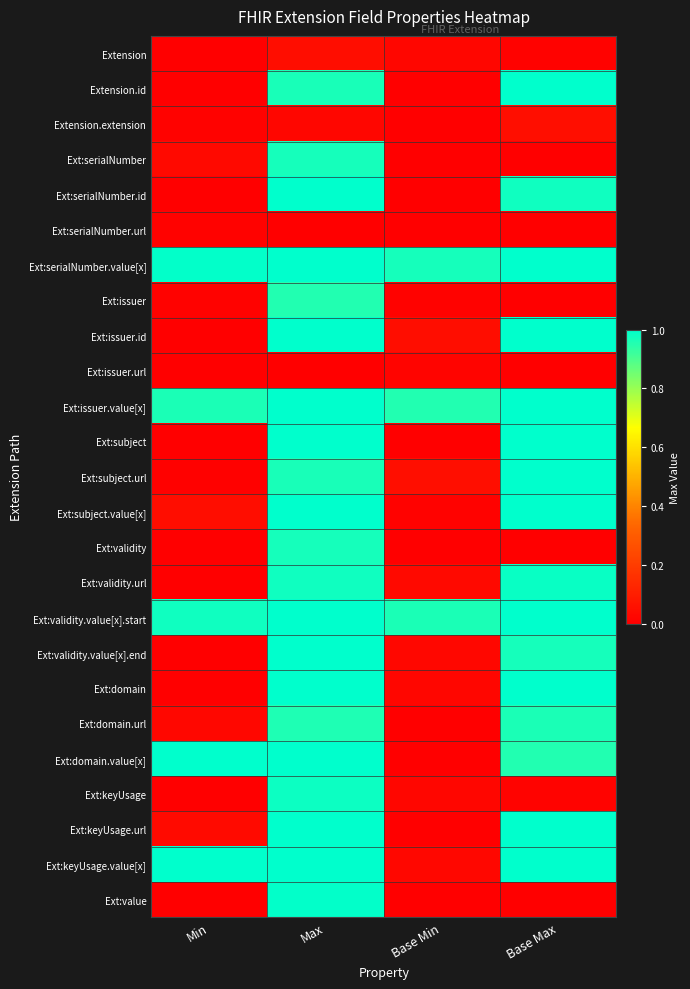

Reading left to right, list all the values displayed in this chart.

Extension: Min=0.0	Max=0.0	Base Min=0.0	Base Max=0.0
Extension.id: Min=0.0	Max=1.0	Base Min=0.0	Base Max=1.0
Extension.extension: Min=0.0	Max=0.0	Base Min=0.0	Base Max=0.0
Ext:serialNumber: Min=0.0	Max=1.0	Base Min=0.0	Base Max=0.0
Ext:serialNumber.id: Min=0.0	Max=1.0	Base Min=0.0	Base Max=1.0
Ext:serialNumber.url: Min=0.0	Max=0.0	Base Min=0.0	Base Max=0.0
Ext:serialNumber.value[x]: Min=1.0	Max=1.0	Base Min=1.0	Base Max=1.0
Ext:issuer: Min=0.0	Max=1.0	Base Min=0.0	Base Max=0.0
Ext:issuer.id: Min=0.0	Max=1.0	Base Min=0.0	Base Max=1.0
Ext:issuer.url: Min=0.0	Max=0.0	Base Min=0.0	Base Max=0.0
Ext:issuer.value[x]: Min=1.0	Max=1.0	Base Min=1.0	Base Max=1.0
Ext:subject: Min=0.0	Max=1.0	Base Min=0.0	Base Max=1.0
Ext:subject.url: Min=0.0	Max=1.0	Base Min=0.0	Base Max=1.0
Ext:subject.value[x]: Min=0.0	Max=1.0	Base Min=0.0	Base Max=1.0
Ext:validity: Min=0.0	Max=1.0	Base Min=0.0	Base Max=0.0
Ext:validity.url: Min=0.0	Max=1.0	Base Min=0.0	Base Max=1.0
Ext:validity.value[x].start: Min=1.0	Max=1.0	Base Min=1.0	Base Max=1.0
Ext:validity.value[x].end: Min=0.0	Max=1.0	Base Min=0.0	Base Max=1.0
Ext:domain: Min=0.0	Max=1.0	Base Min=0.0	Base Max=1.0
Ext:domain.url: Min=0.0	Max=1.0	Base Min=0.0	Base Max=1.0
Ext:domain.value[x]: Min=1.0	Max=1.0	Base Min=0.0	Base Max=1.0
Ext:keyUsage: Min=0.0	Max=1.0	Base Min=0.0	Base Max=0.0
Ext:keyUsage.url: Min=0.0	Max=1.0	Base Min=0.0	Base Max=1.0
Ext:keyUsage.value[x]: Min=1.0	Max=1.0	Base Min=0.0	Base Max=1.0
Ext:value: Min=0.0	Max=1.0	Base Min=0.0	Base Max=0.0